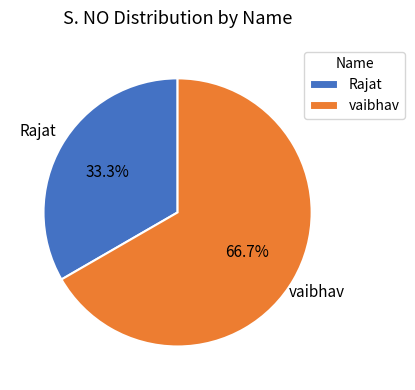

Which slice is the smallest?

Rajat